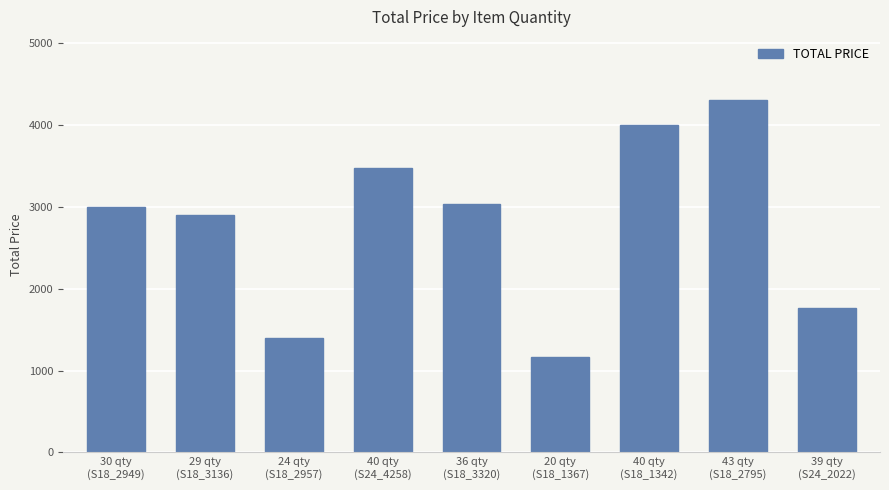

What is the minimum value shown in the chart?

1164.4